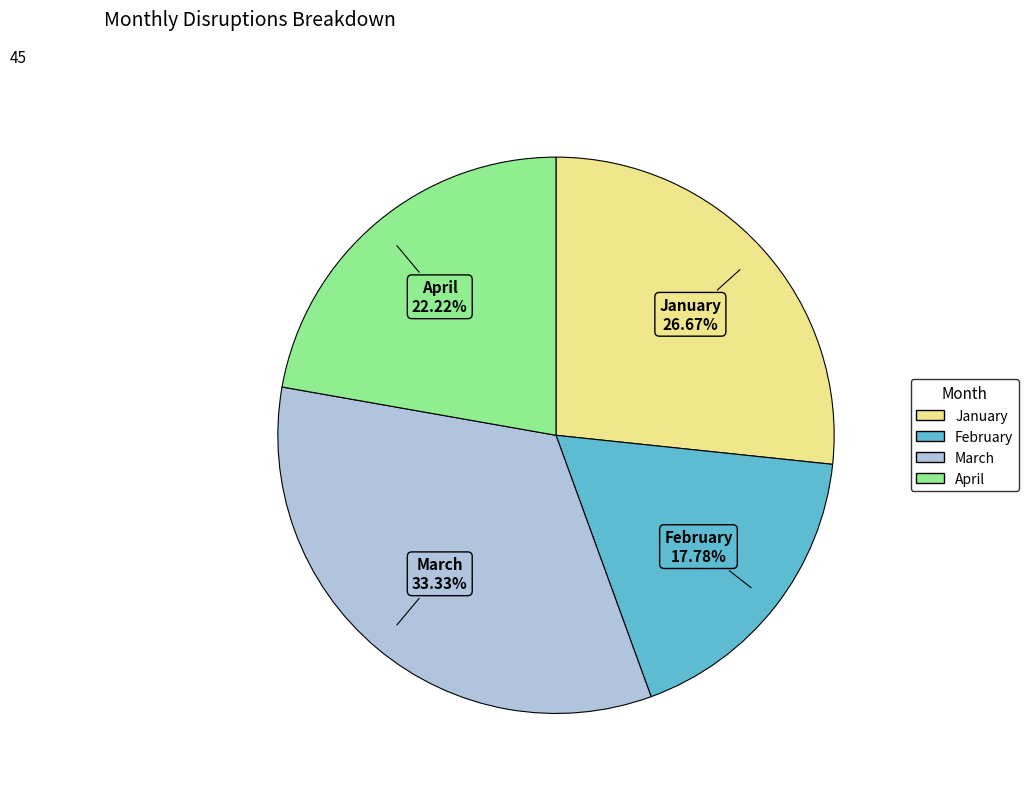

What portion of the pie excludes February?

82.2%